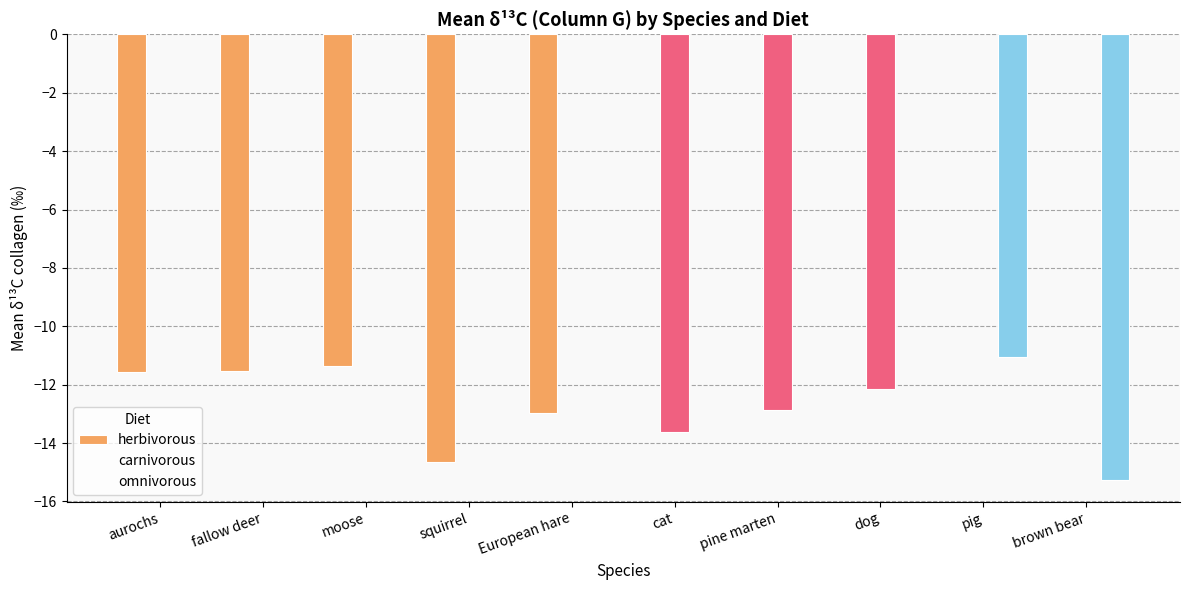

What are all the series names shown in the legend?

herbivorous, carnivorous, omnivorous